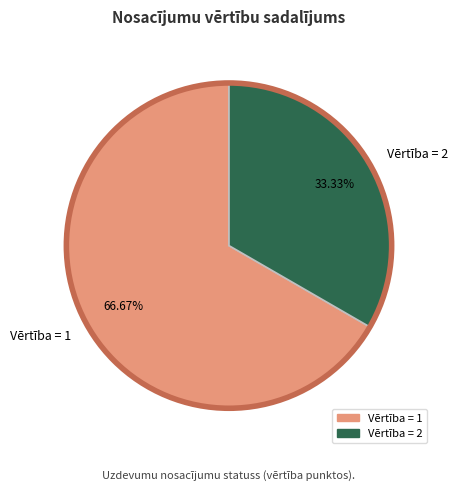

Is the sum of Vērtība = 2 and Vērtība = 1 greater than half?

Yes